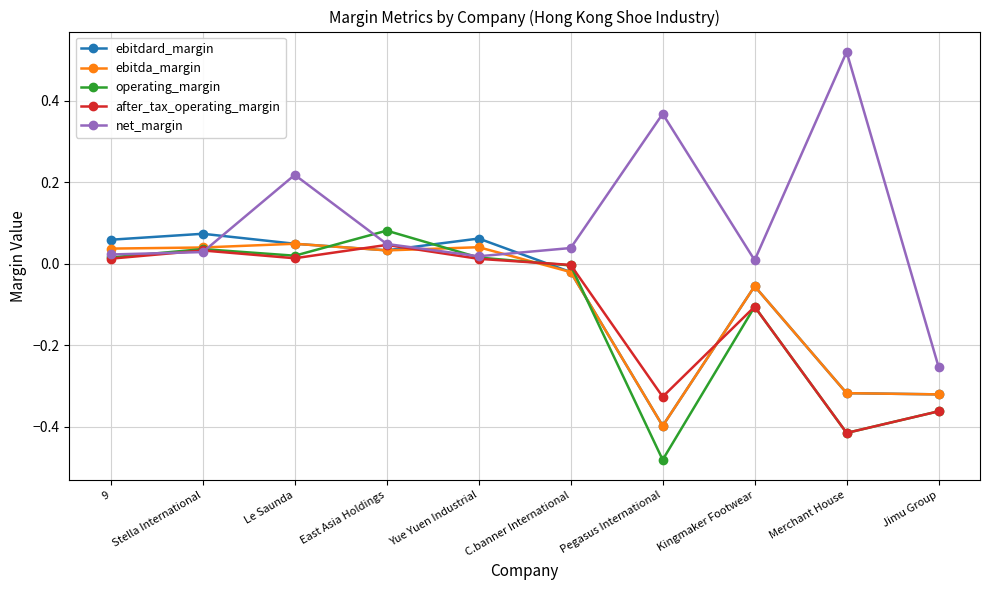

Is it true that net_margin equals 0.0 at C.banner International?

True